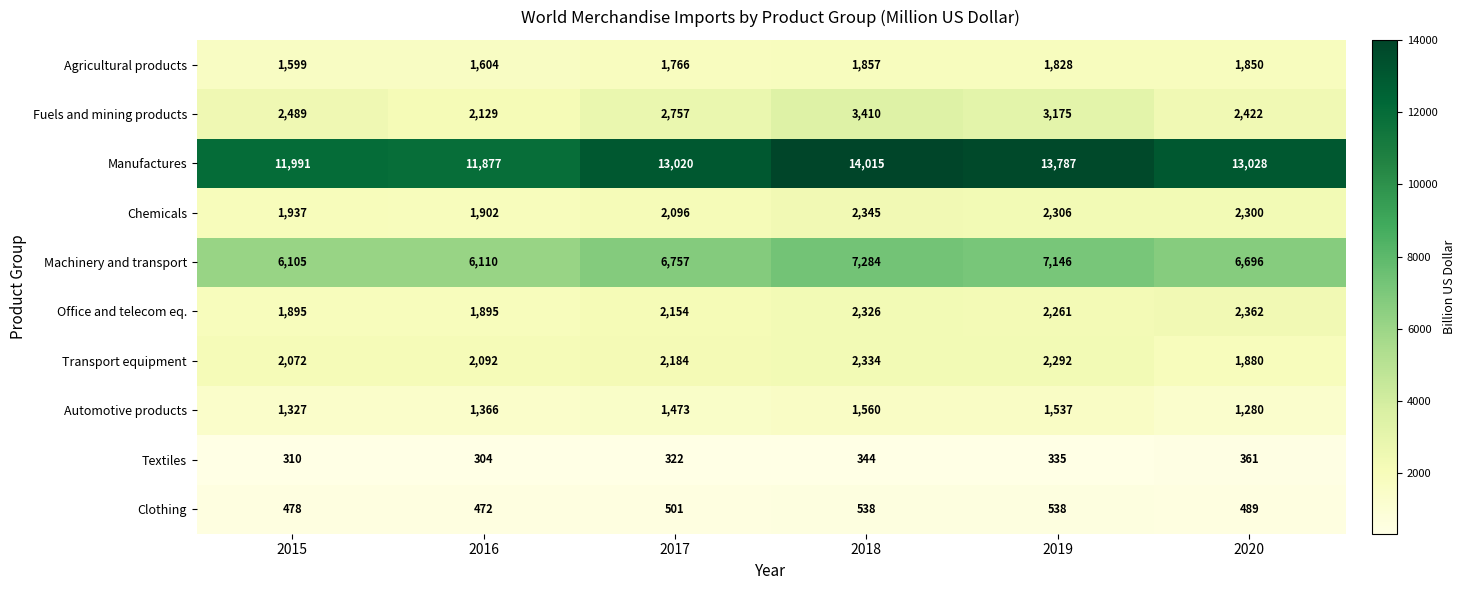

Rank the series at 2015 from lowest to highest value.

Textiles, Clothing, Automotive products, Agricultural products, Office and telecom eq., Chemicals, Transport equipment, Fuels and mining products, Machinery and transport, Manufactures